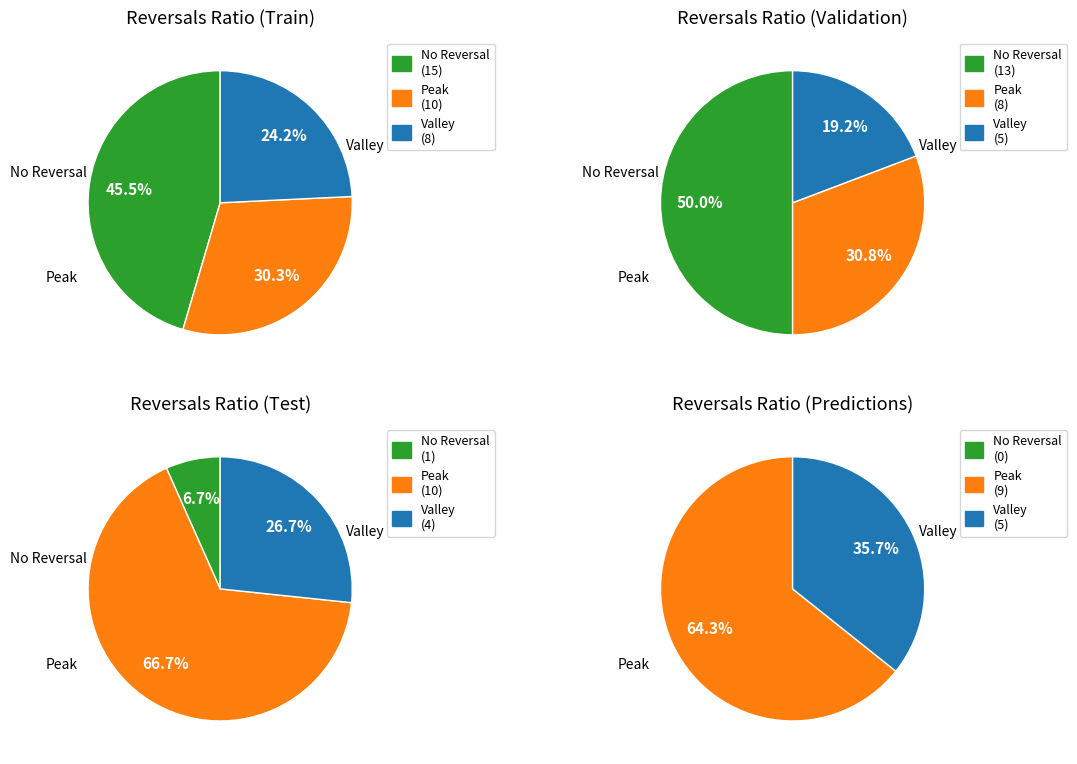

True or false: 3 accounts for 47% of the total.

False